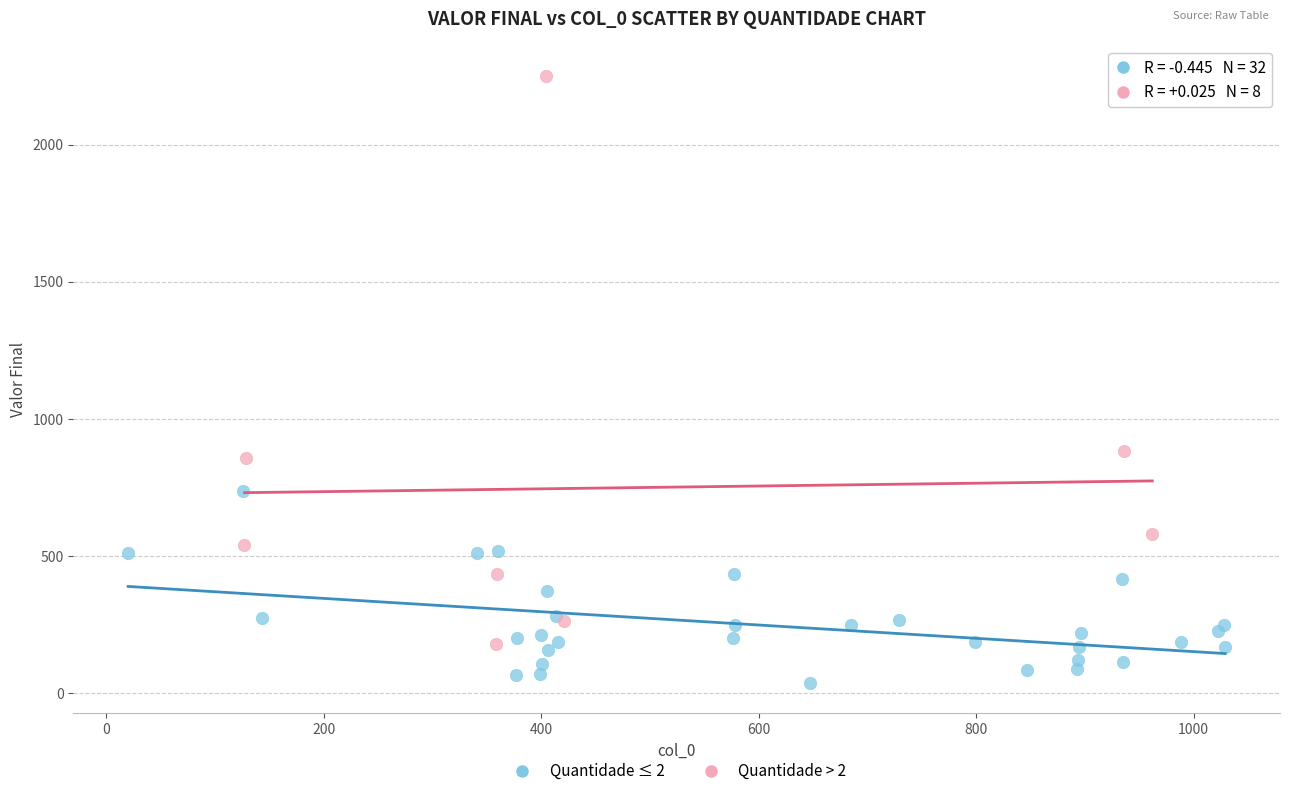

Which series reaches the maximum Y coordinate?

Quantidade > 2